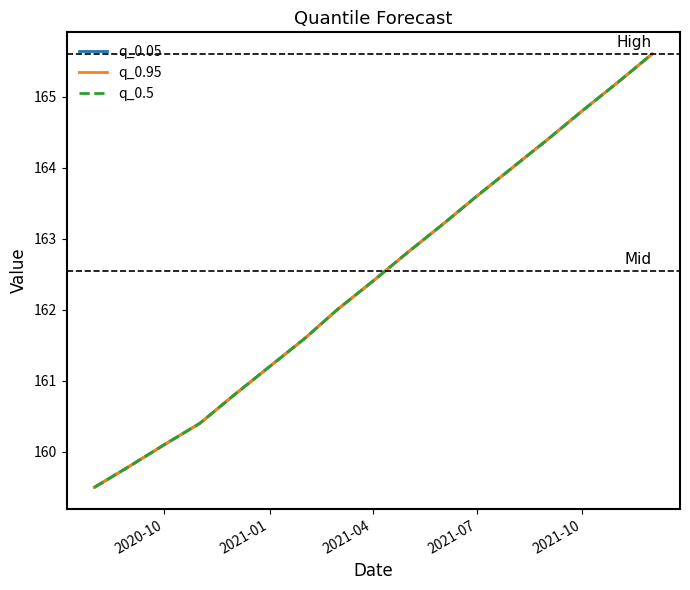

What is the value of the q_0.95 point at the 14th from the left?

164.4